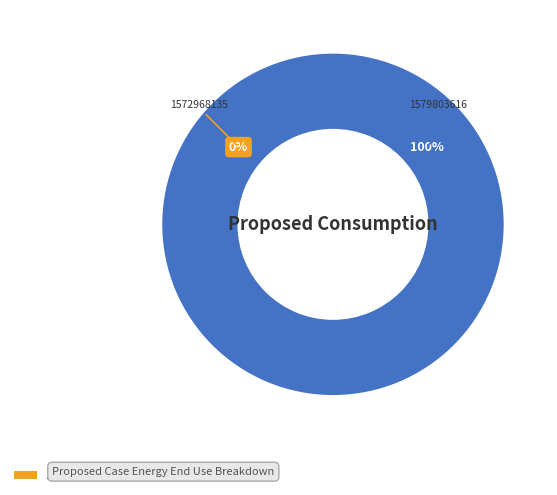

Does 1572968135 represent more than half of the total?

No